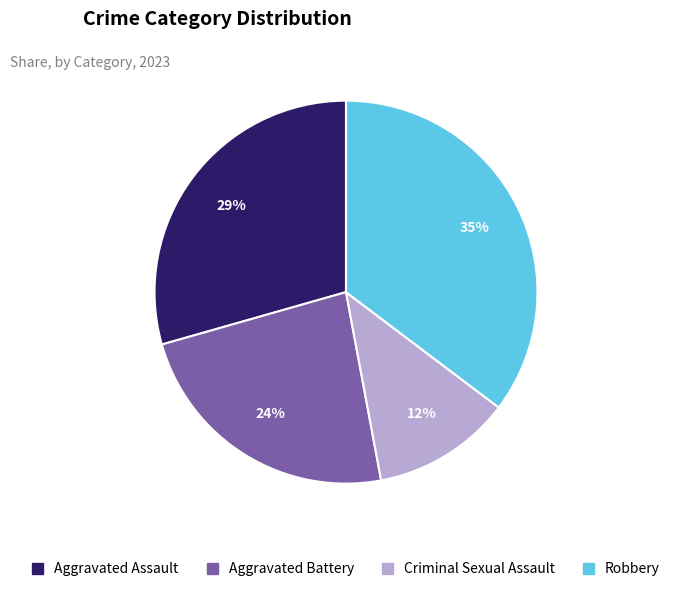

What is the largest slice in the pie chart?

Robbery